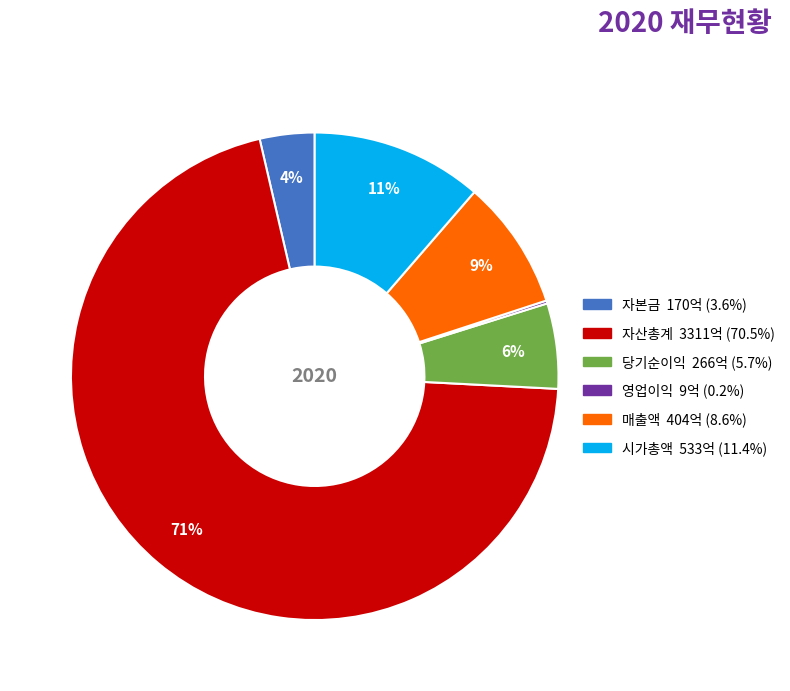

What percentage is the 시가총액 slice, to the nearest percent?

11%